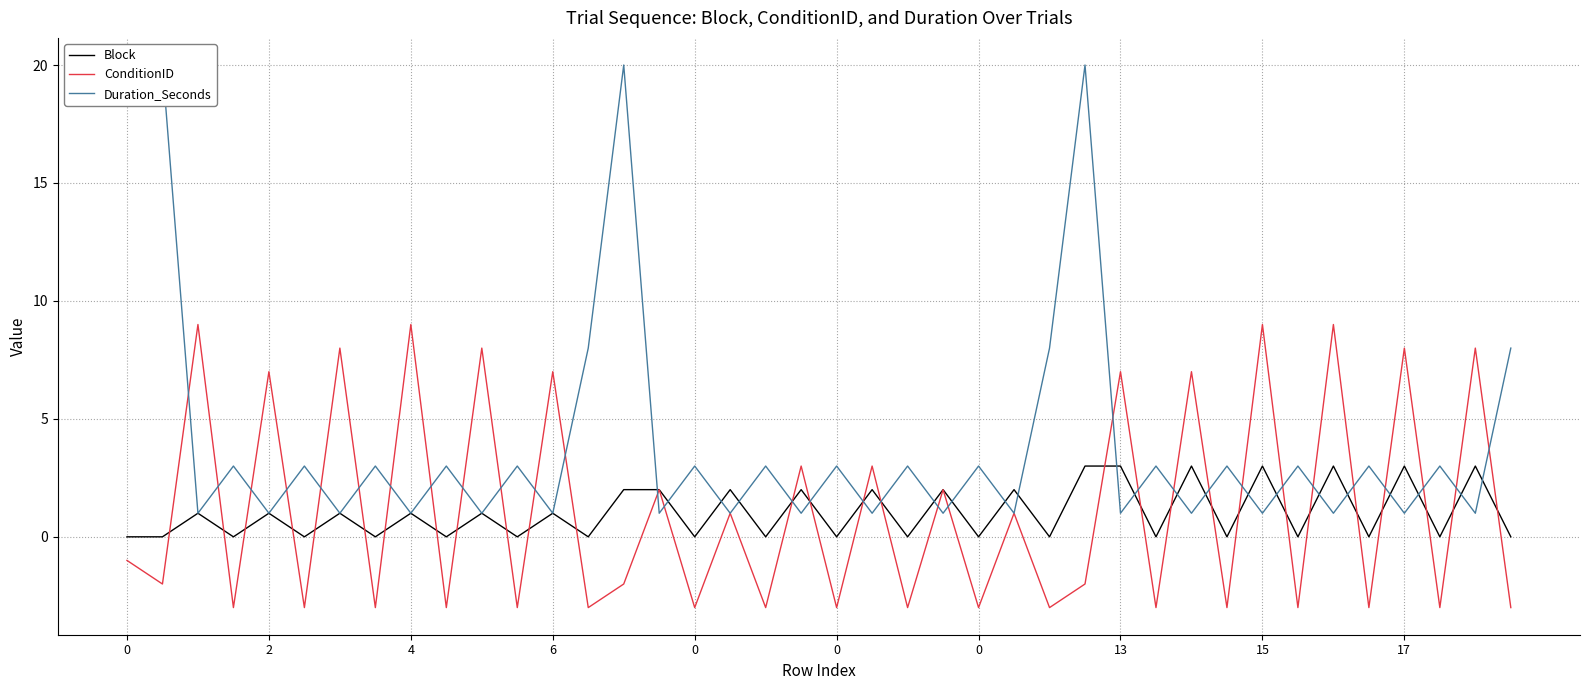

How many data points in Block are above 1?

14